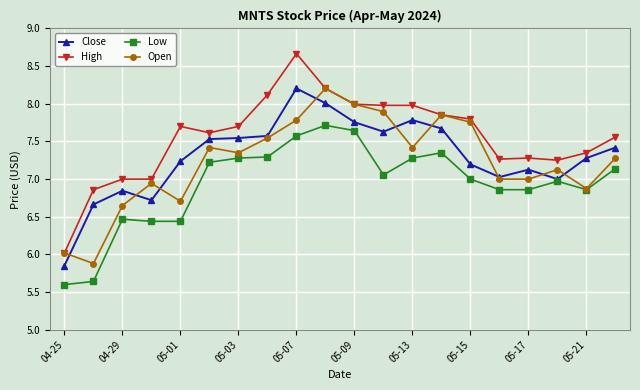

True or false: Low and High intersect in this chart.

False